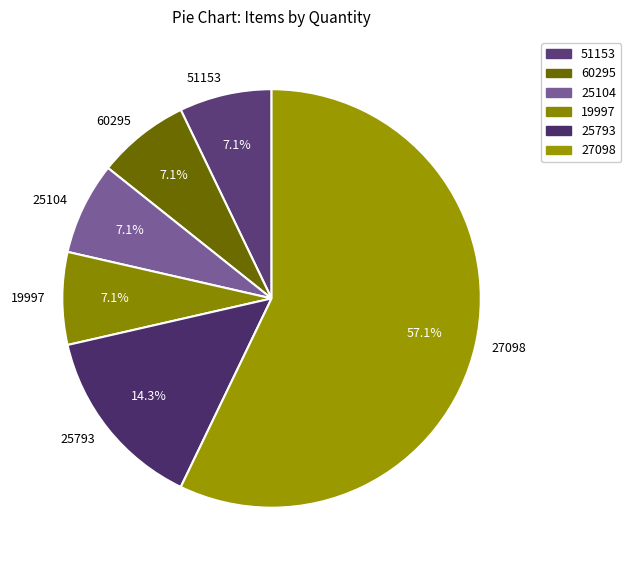

How many segments does this pie chart have?

6